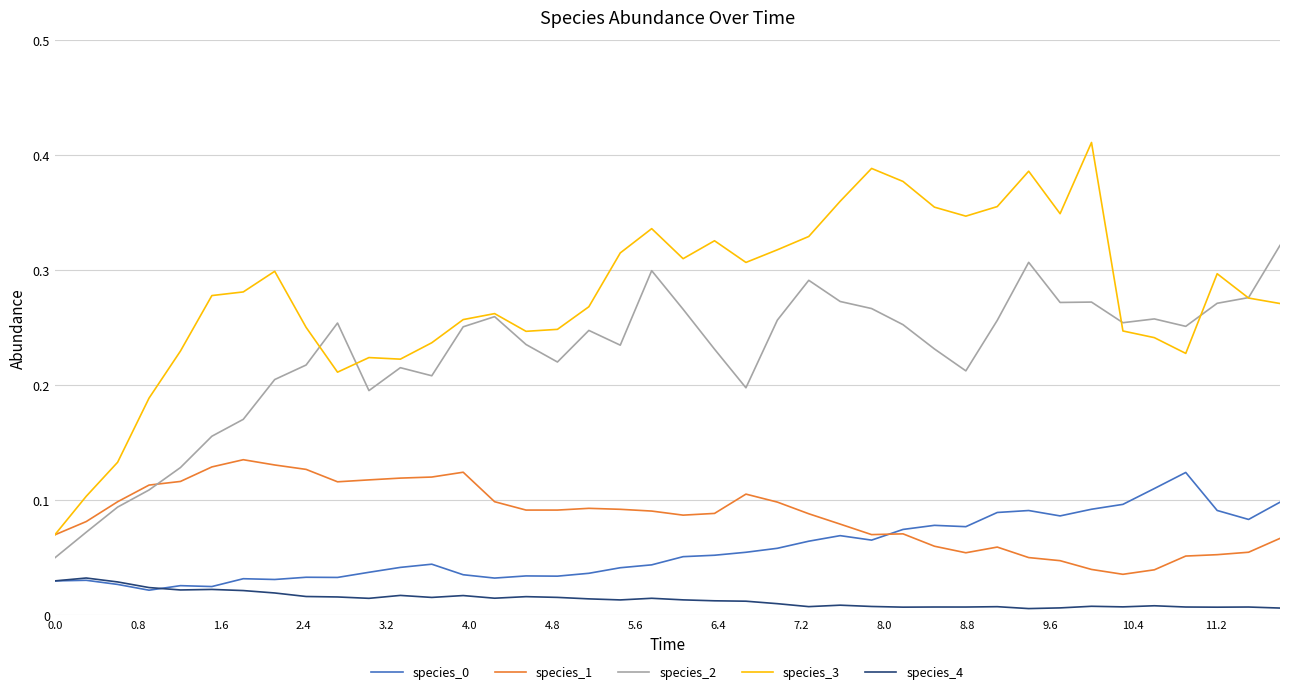

Which series has the widest spread of values?

species_3